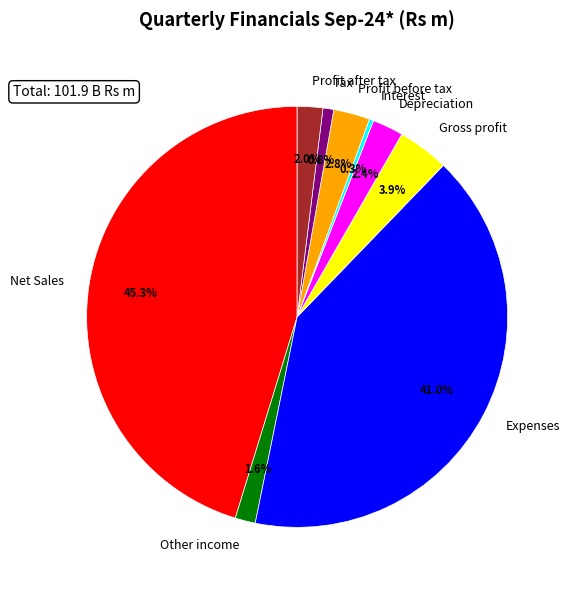

What is the largest slice in the pie chart?

Net Sales